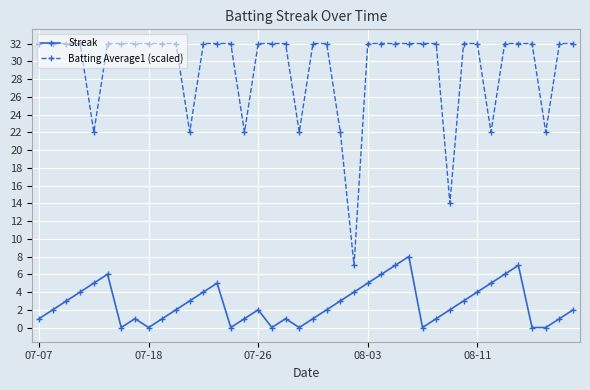

At how many categories does at least one series exceed 18?

38